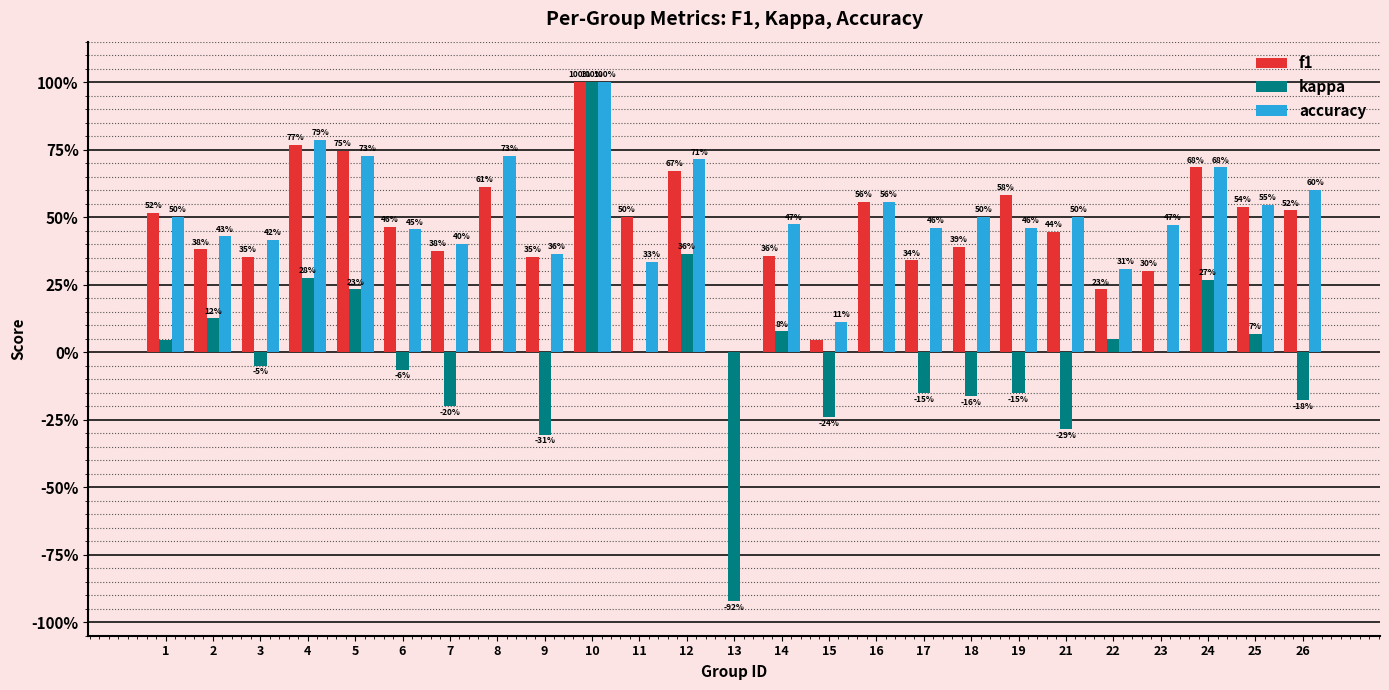

What is the spread (max minus min) of values at 12?

0.4